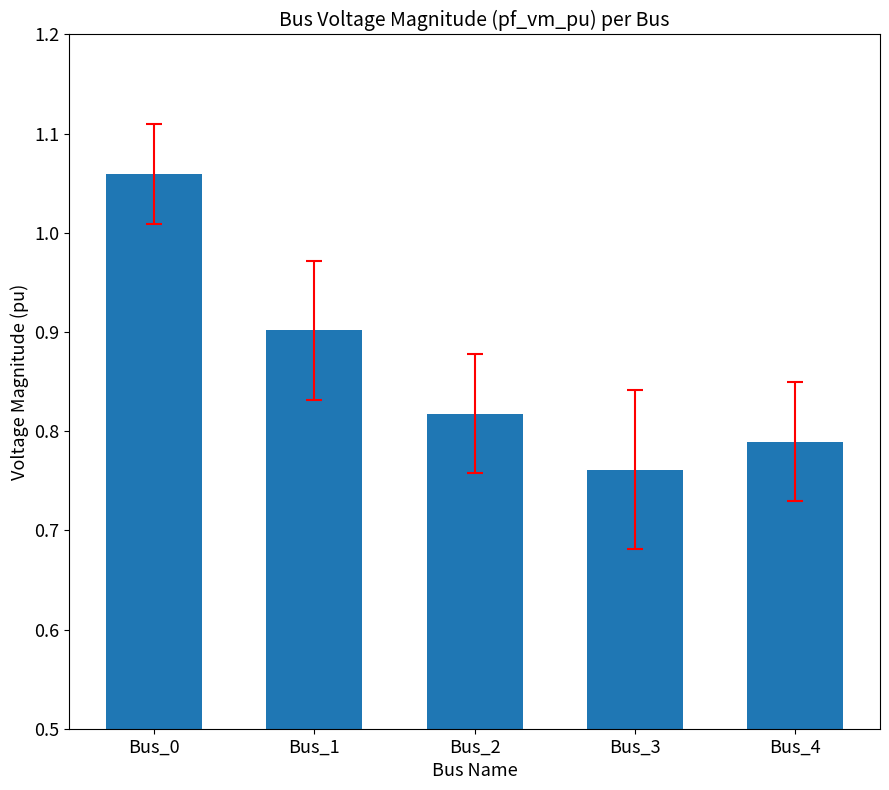

Does the chart contain any negative values?

No